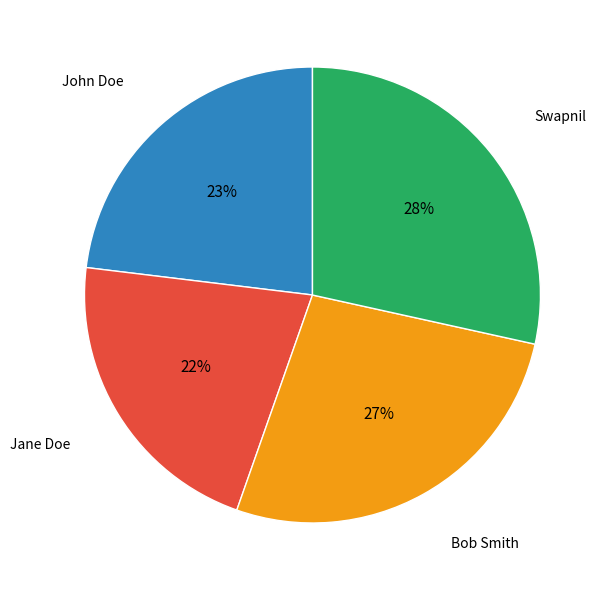

Does any single category account for the majority?

No